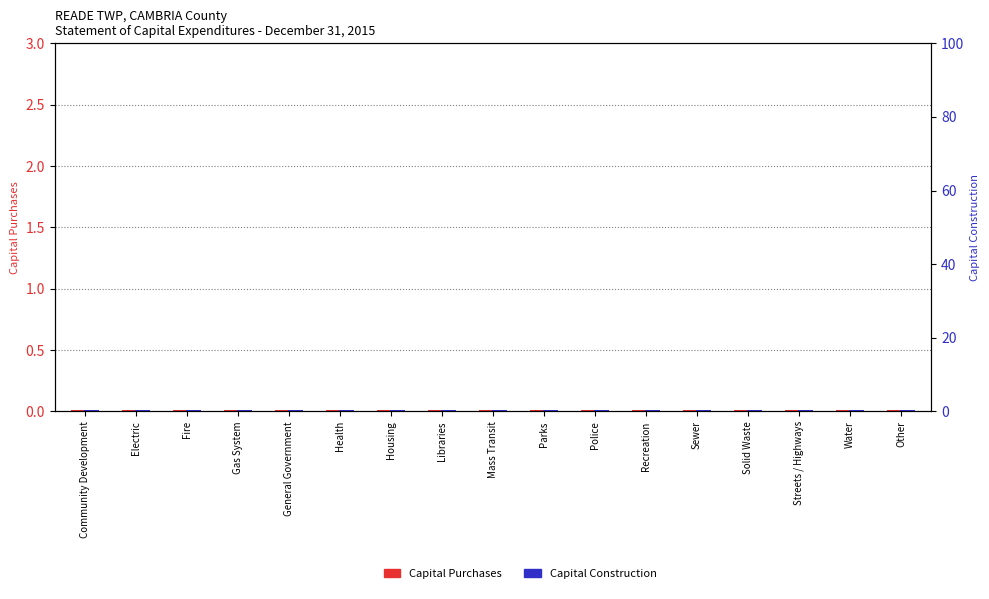

Is the value of Capital Purchases at Community Development greater than the value of Capital Construction at Police?

No